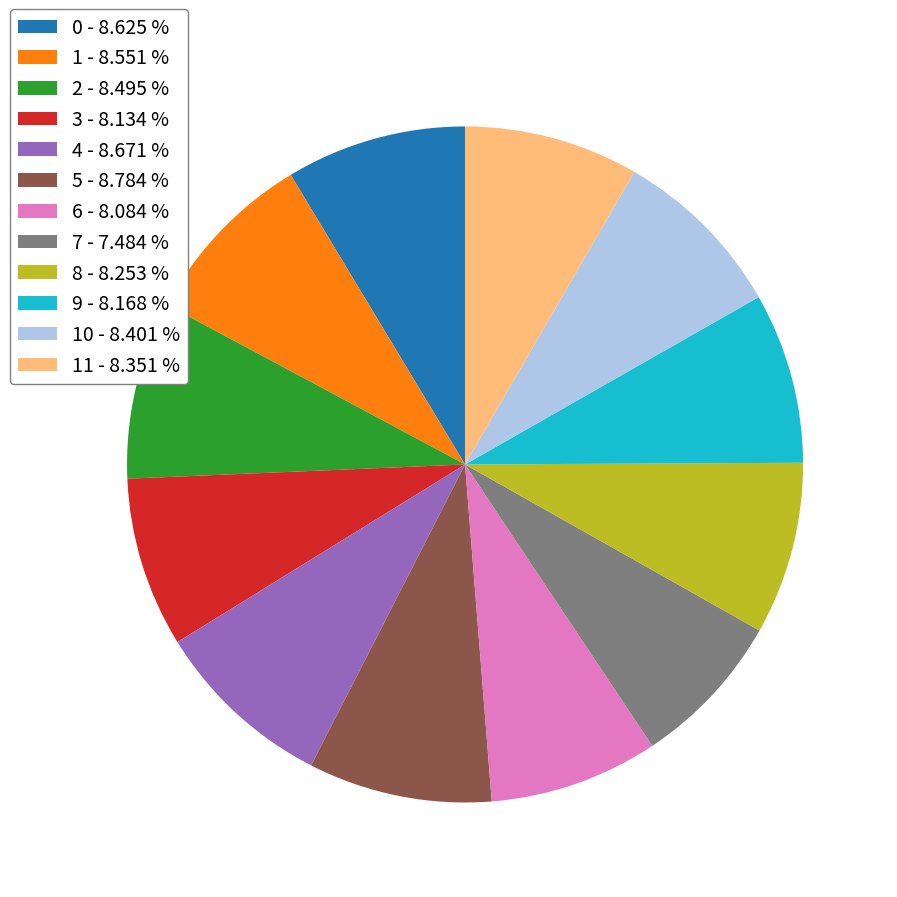

Combined, do 5 - 8.784 % and 9 - 8.168 % account for over 50%?

No